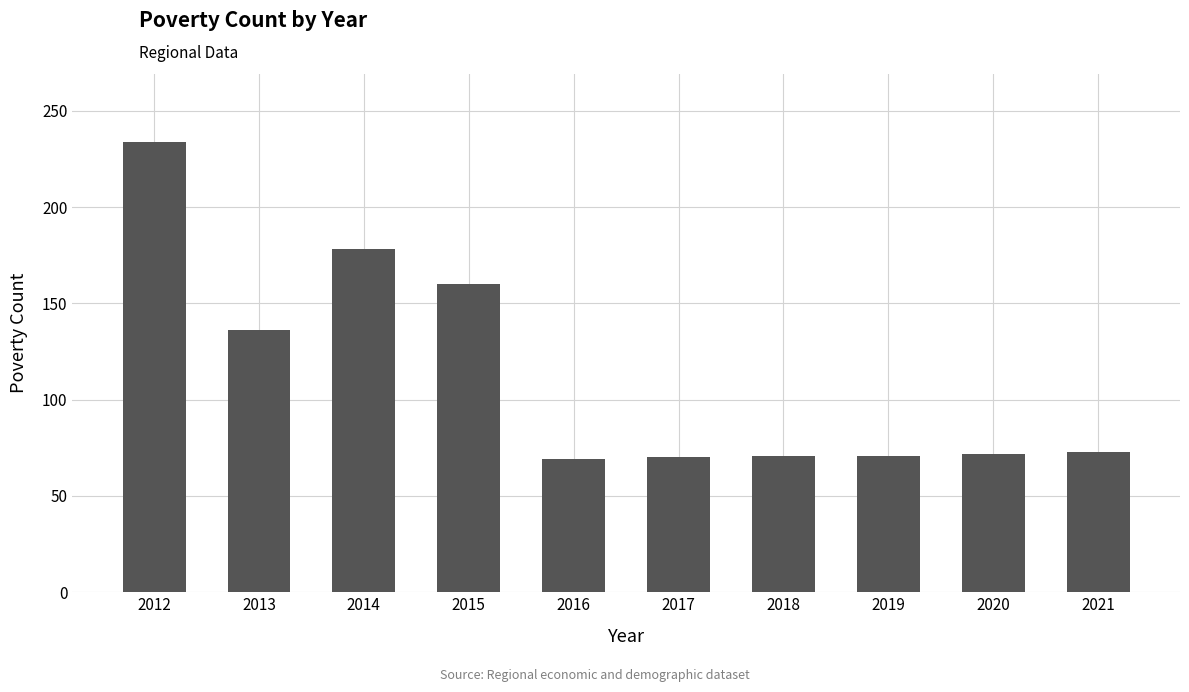

What is the sum of the values at 2018 and 2014?

249